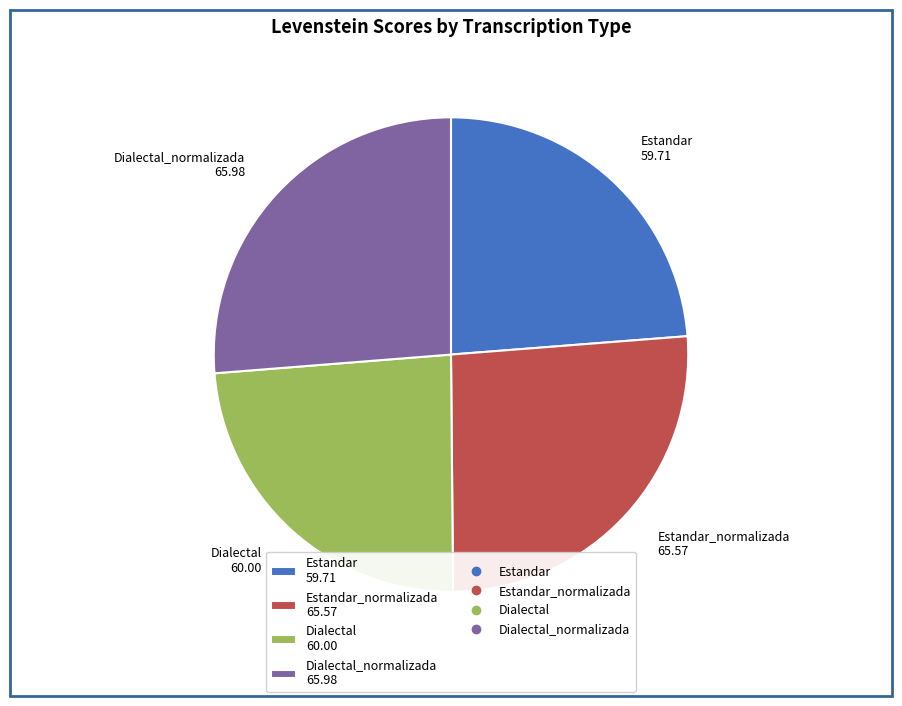

What is the ratio of the value at Estandar_normalizada 65.57 to the value at Dialectal_normalizada 65.98?

1.0